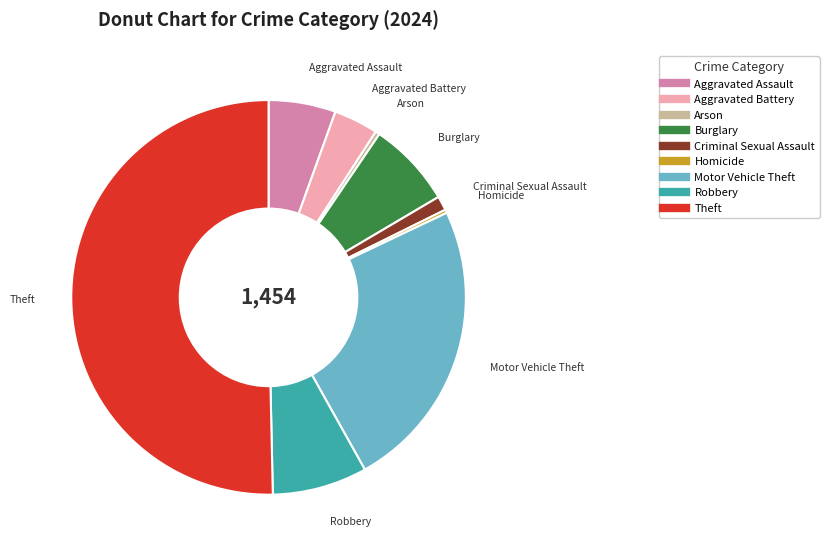

What is the largest slice in the pie chart?

Theft